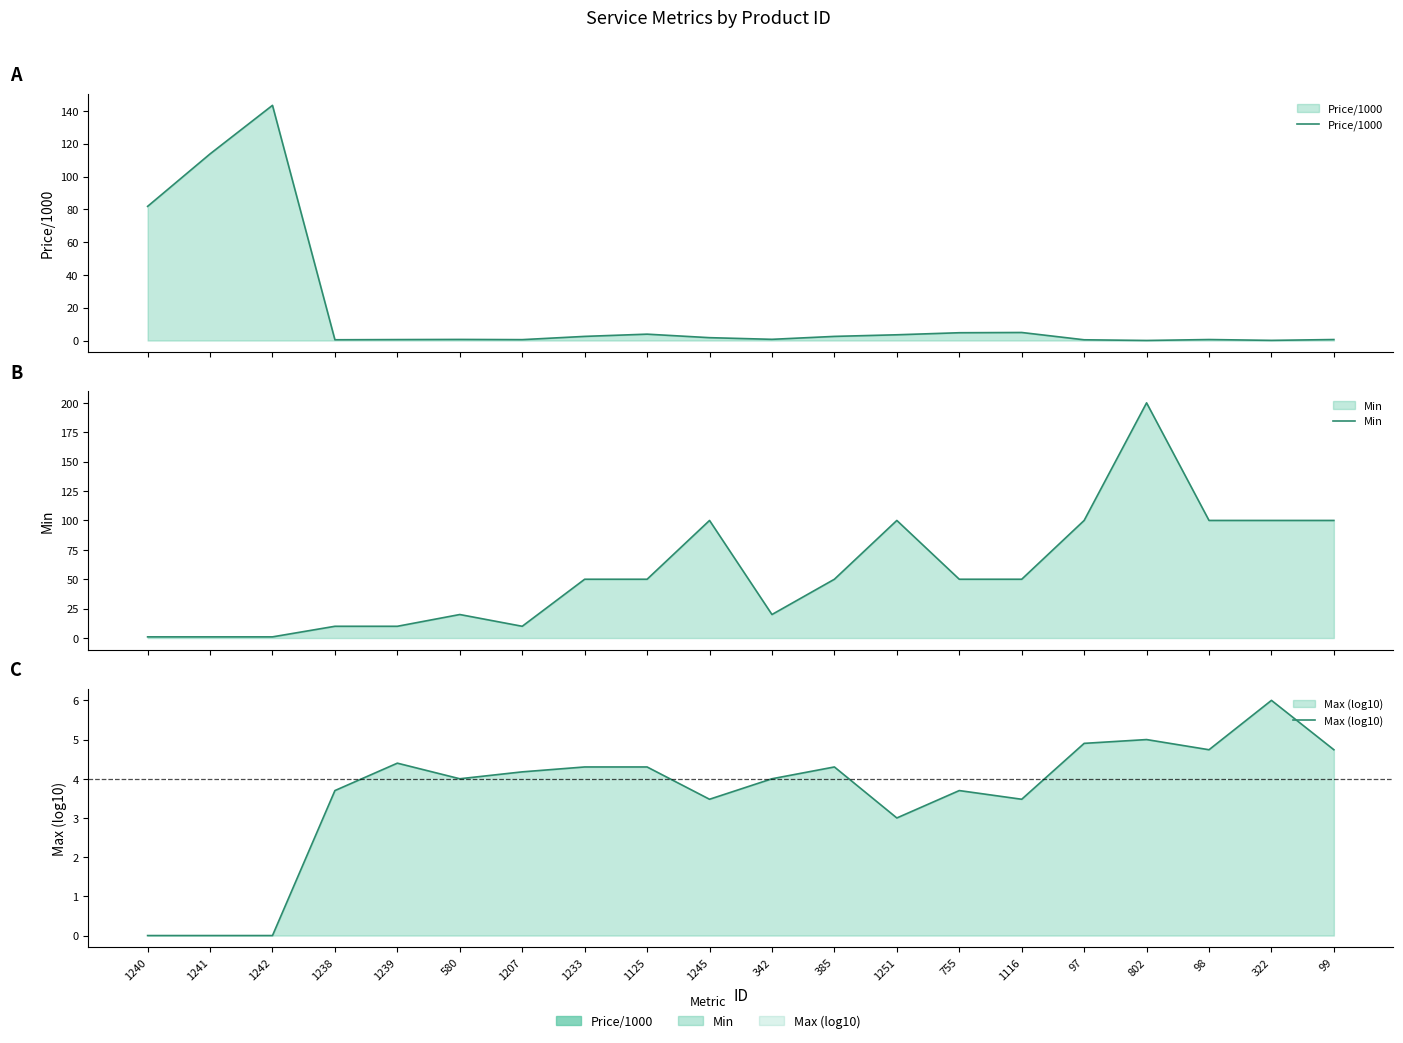

What is the difference between the maximum and minimum values in the Price/1000 series?

143.4